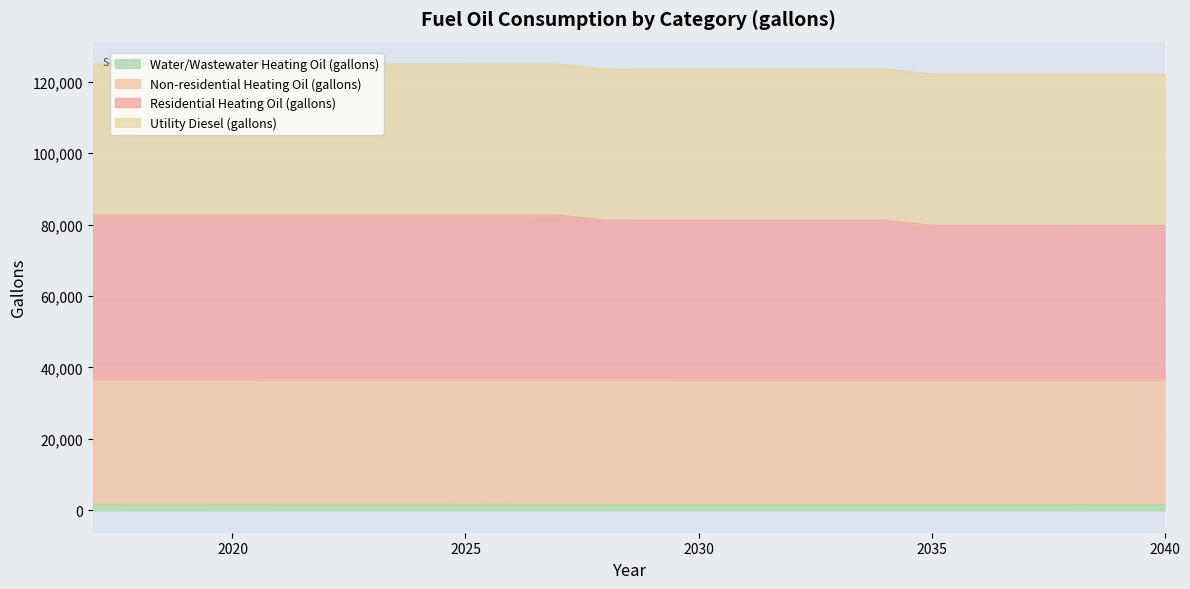

How many values in the Water/Wastewater Heating Oil (gallons) series are below 1668?

12